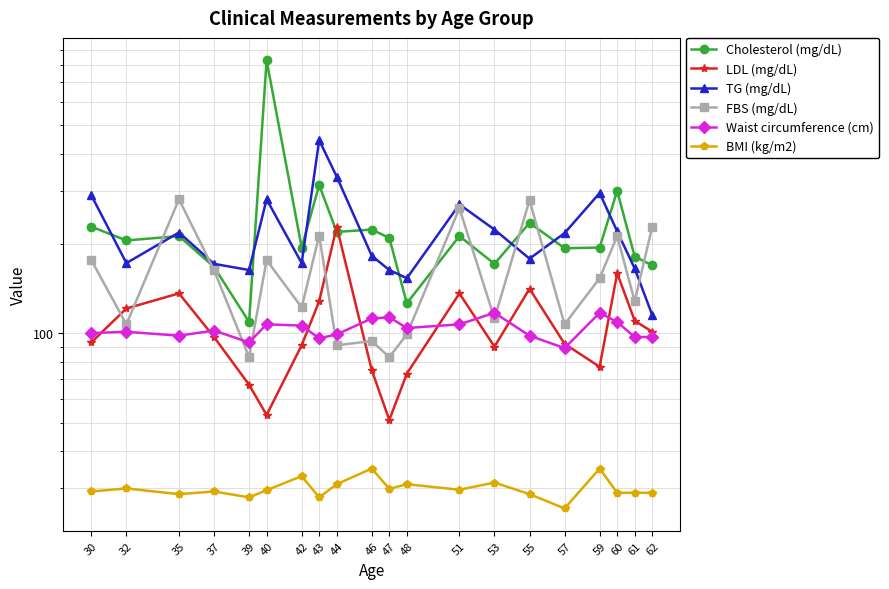

The Waist circumference (cm) series shows 98.0 at 35. True or false?

True